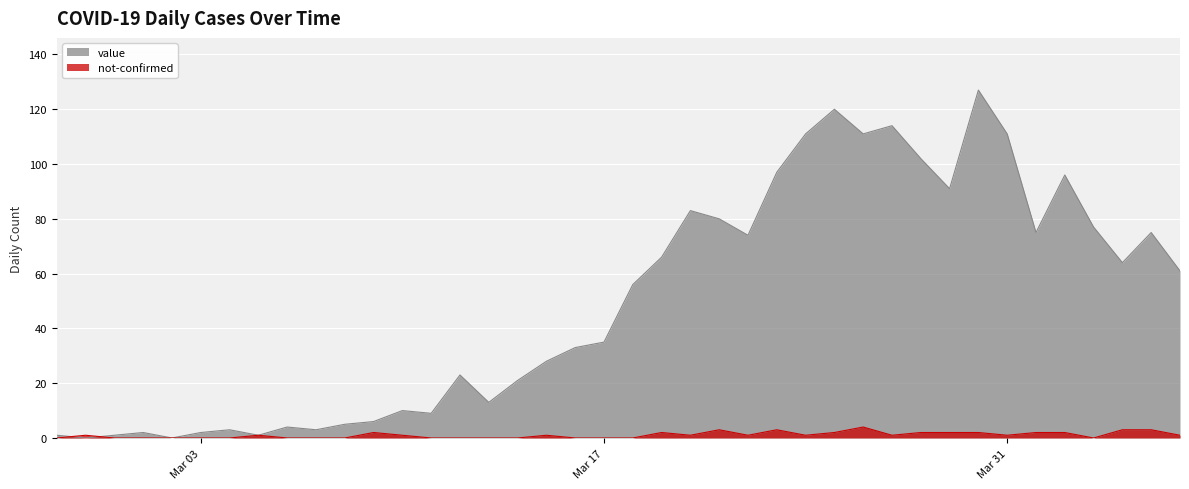

Is the value of value at 2020-03-22 greater than the value of not-confirmed at 2020-04-06?

Yes